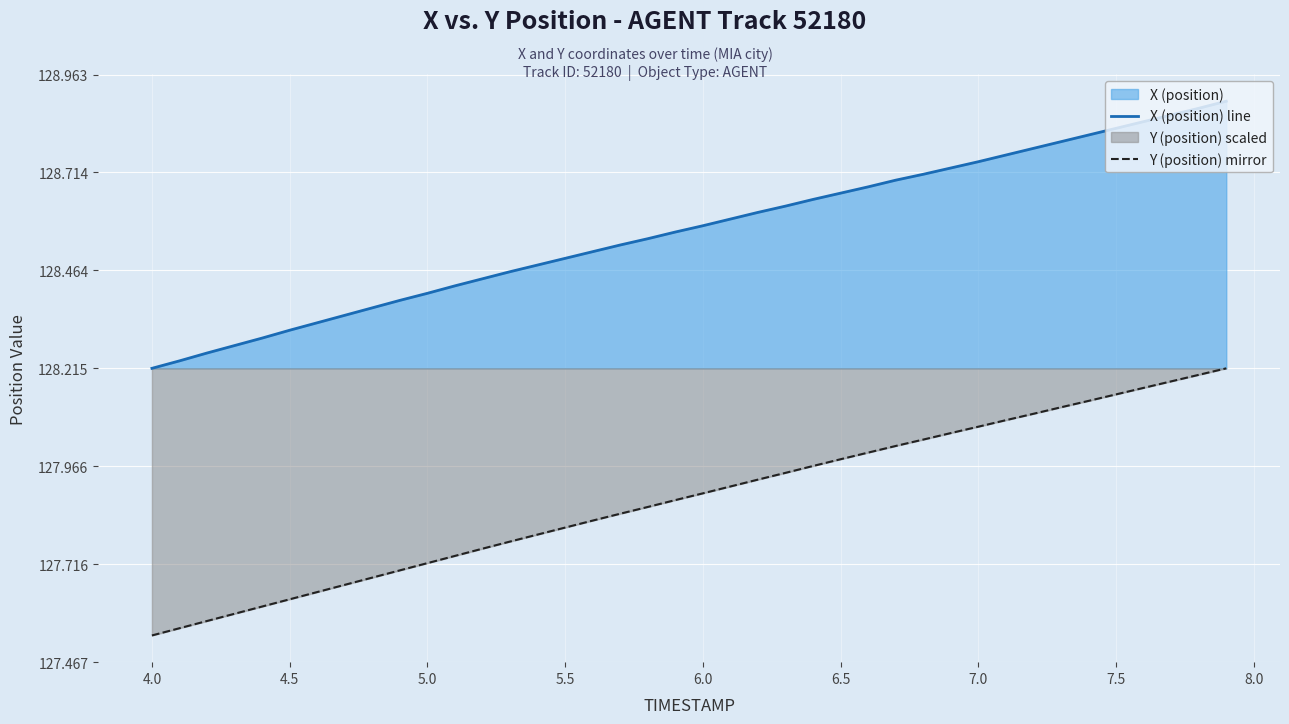

How many lines are shown in the chart?

2